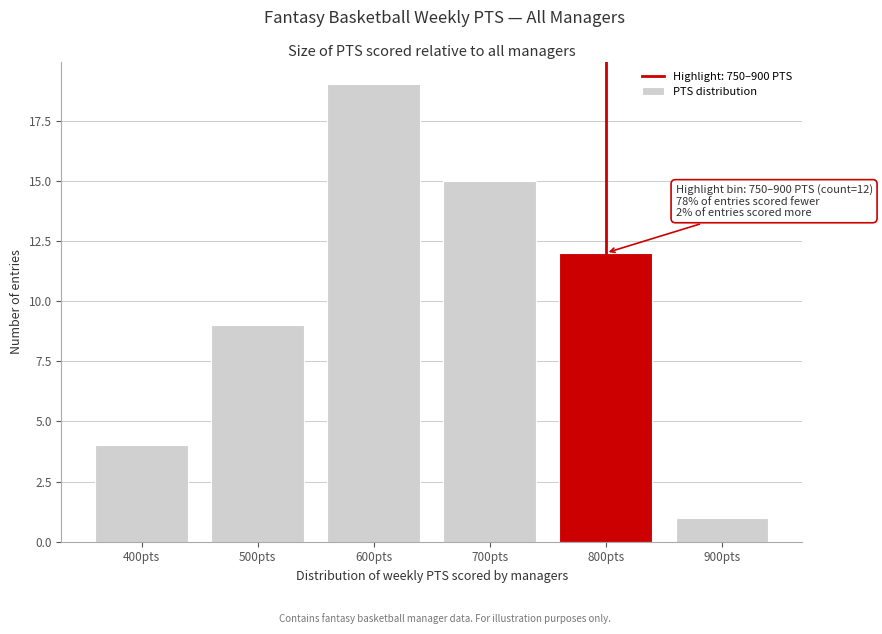

Reading left to right, extract all data points from this chart.

400pts=4	500pts=9	600pts=19	700pts=15	800pts=12	900pts=1